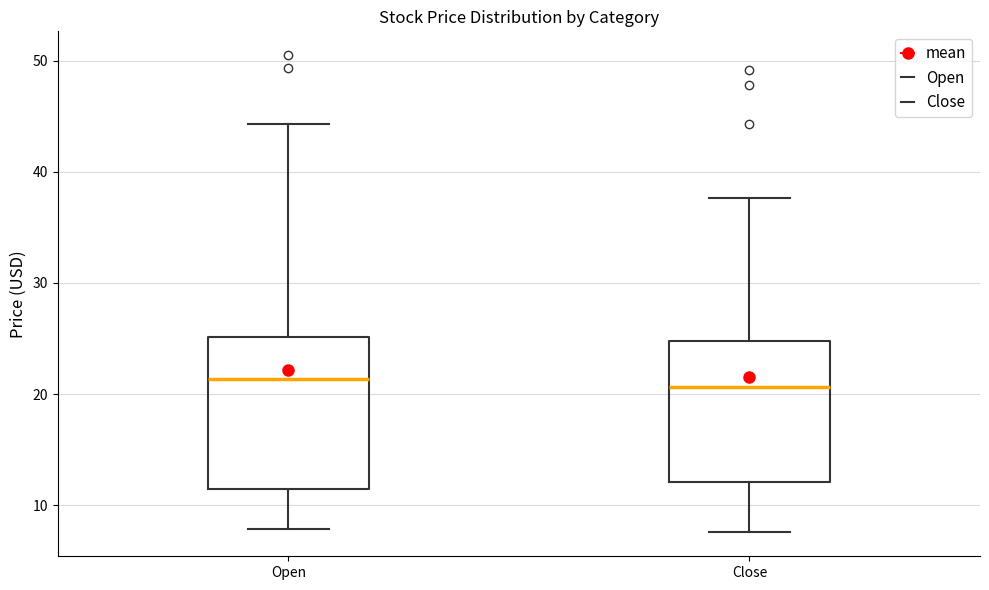

Where is the upper edge of the box for Open on the y-axis? The values are not printed on the chart, so give them approximately, as read against the axis.

25